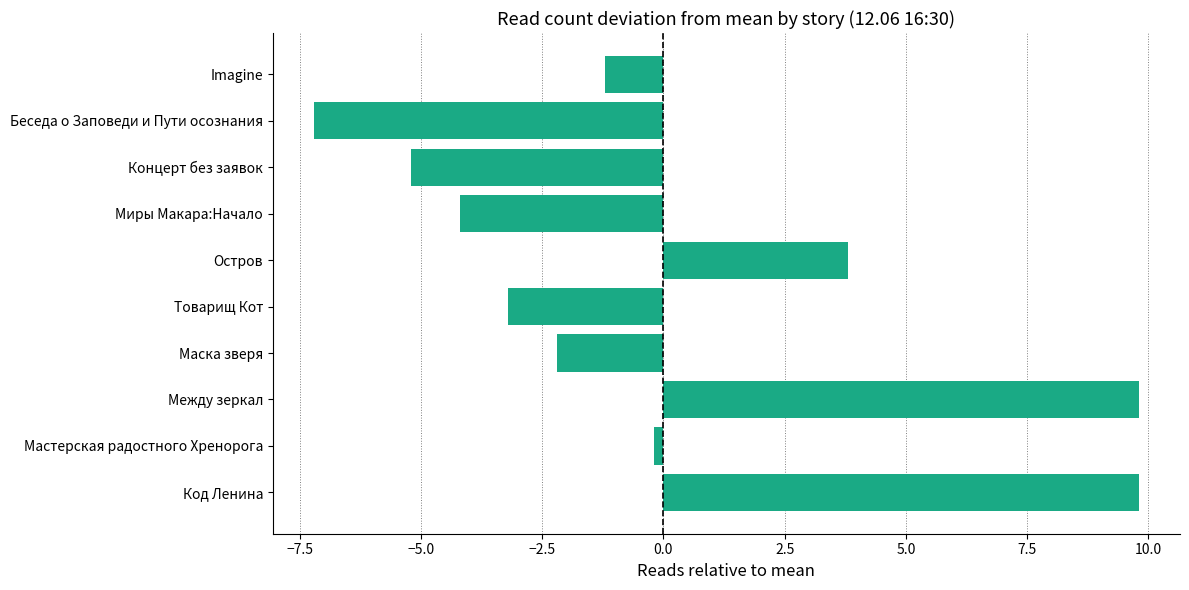

The chart shows a value of -0.9 at Маска зверя. True or false?

False